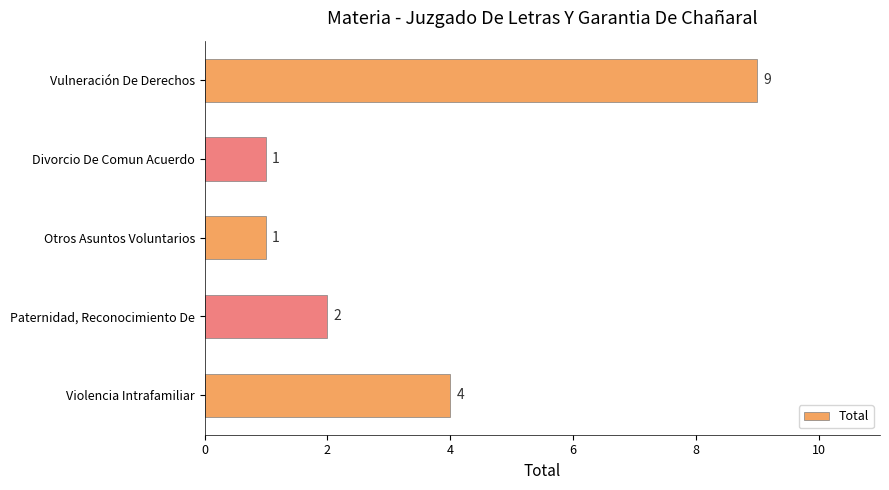

What is the smallest value displayed?

1